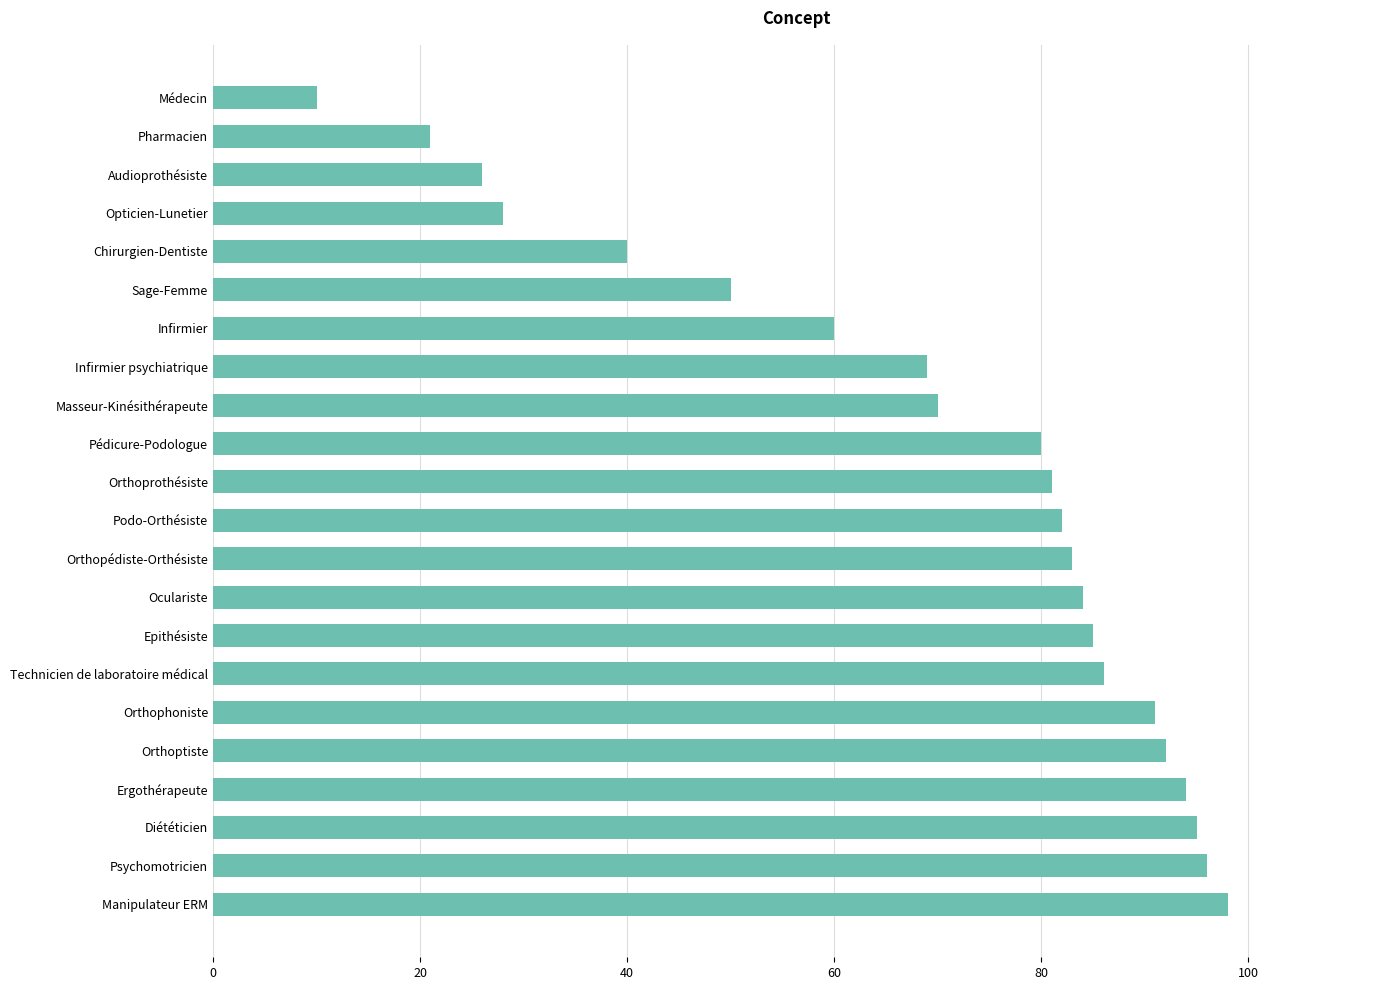

What is the label of the 8th bar from the top?

Infirmier psychiatrique